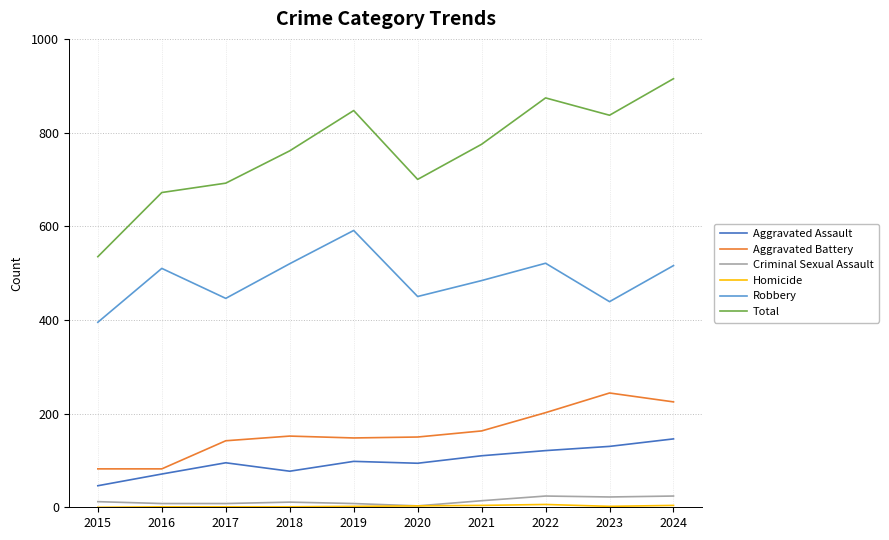

Between 2015 and 2022, which series saw the biggest shift?

Total